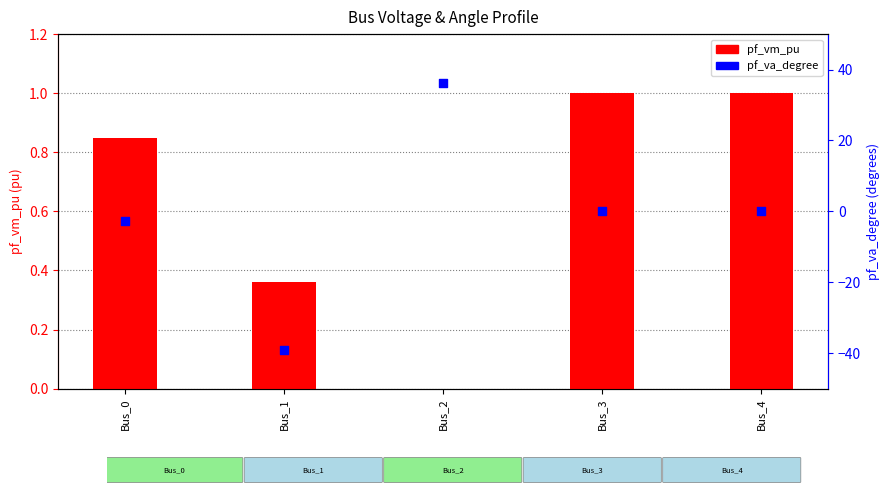

Which series contains the lowest Y value?

pf_va_degree